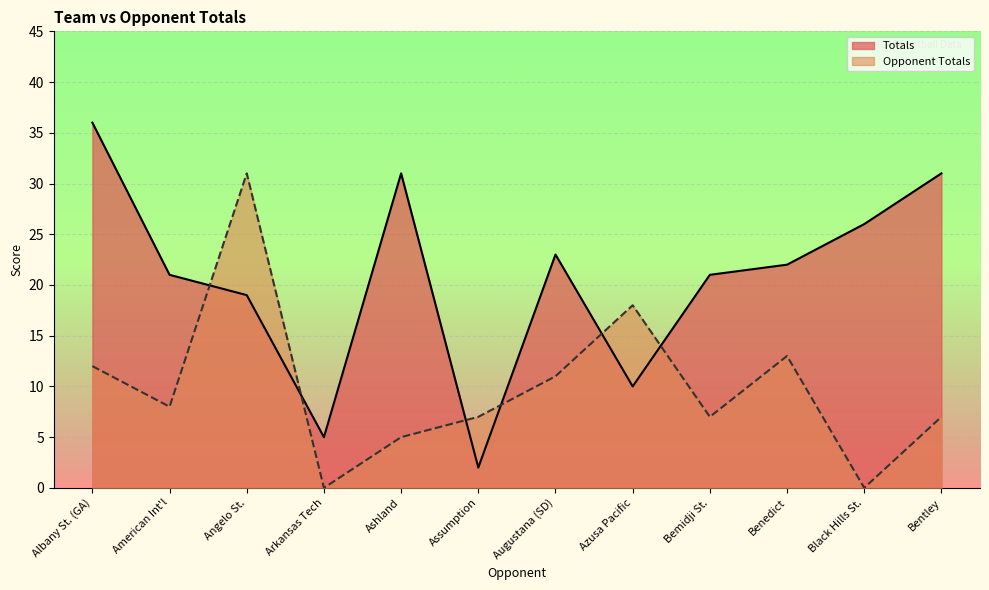

Is the value of Totals at Bemidji St. greater than the value of Opponent Totals at Angelo St.?

No